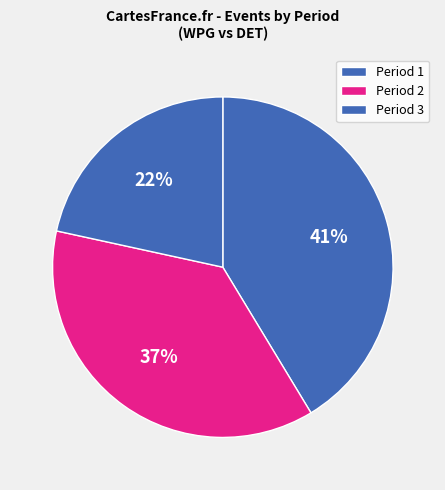

What is the largest slice in the pie chart?

Period 1